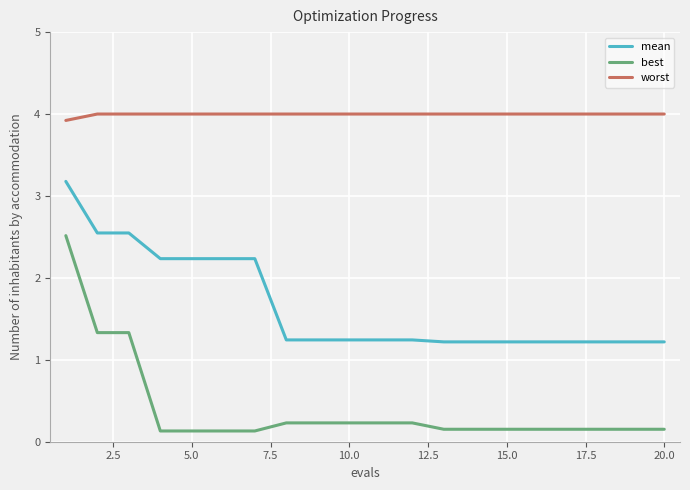

Which series has the widest spread of values?

best